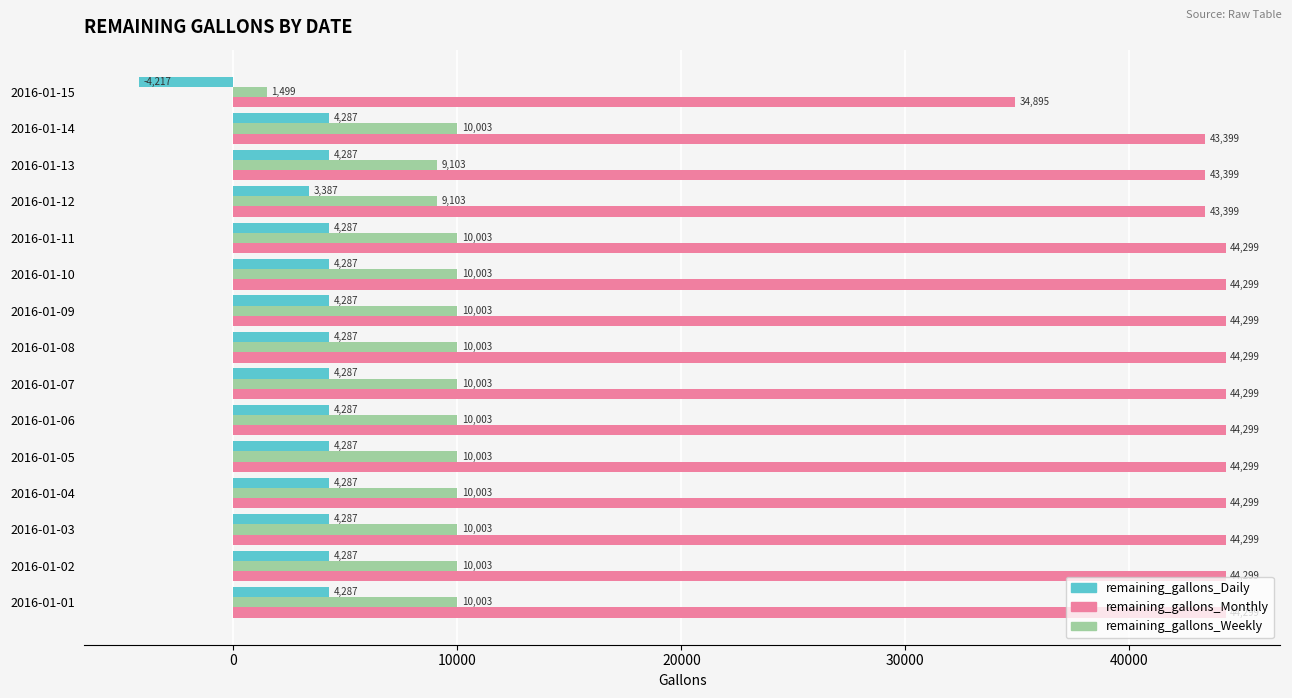

What is the difference between the second highest and second lowest values in the remaining_gallons_Weekly series?

900